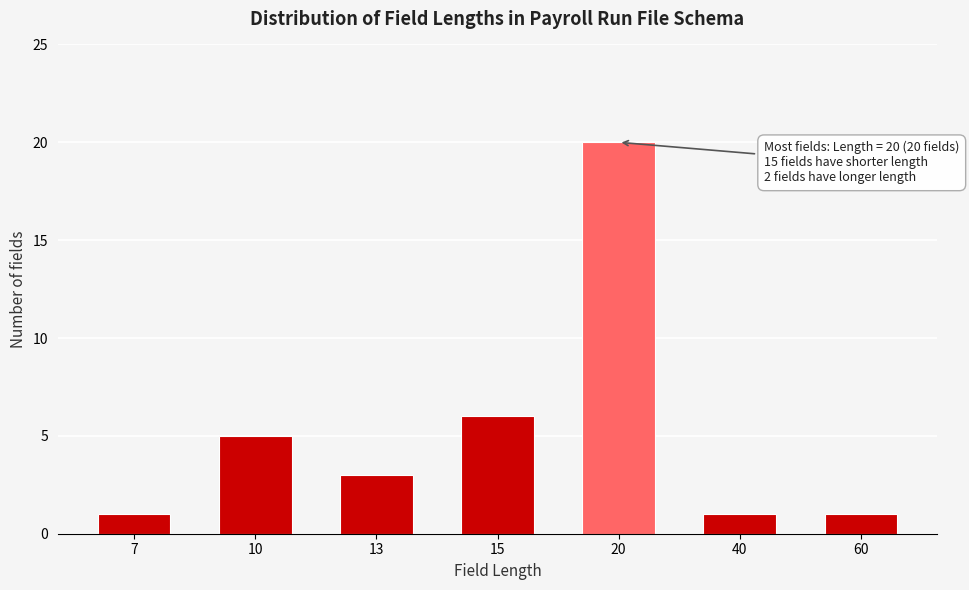

Reading left to right, extract all data points from this chart.

1	5	3	6	20	1	1